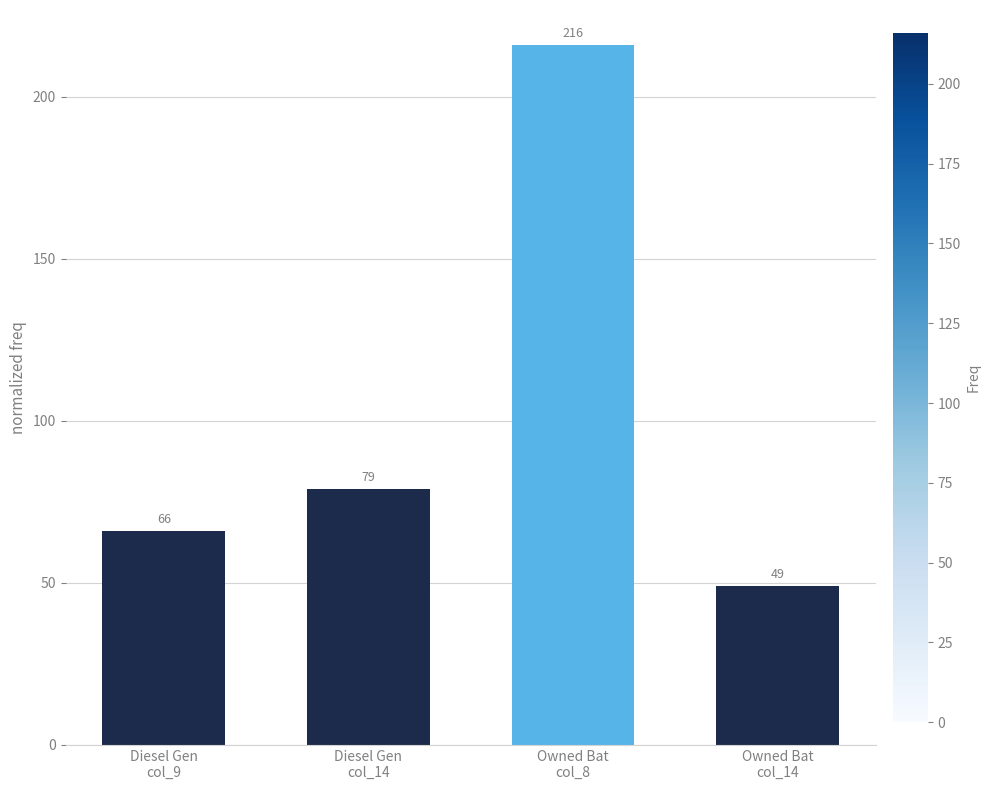

What is the difference between the values at Diesel Gen
col_14 and Diesel Gen
col_9?

13